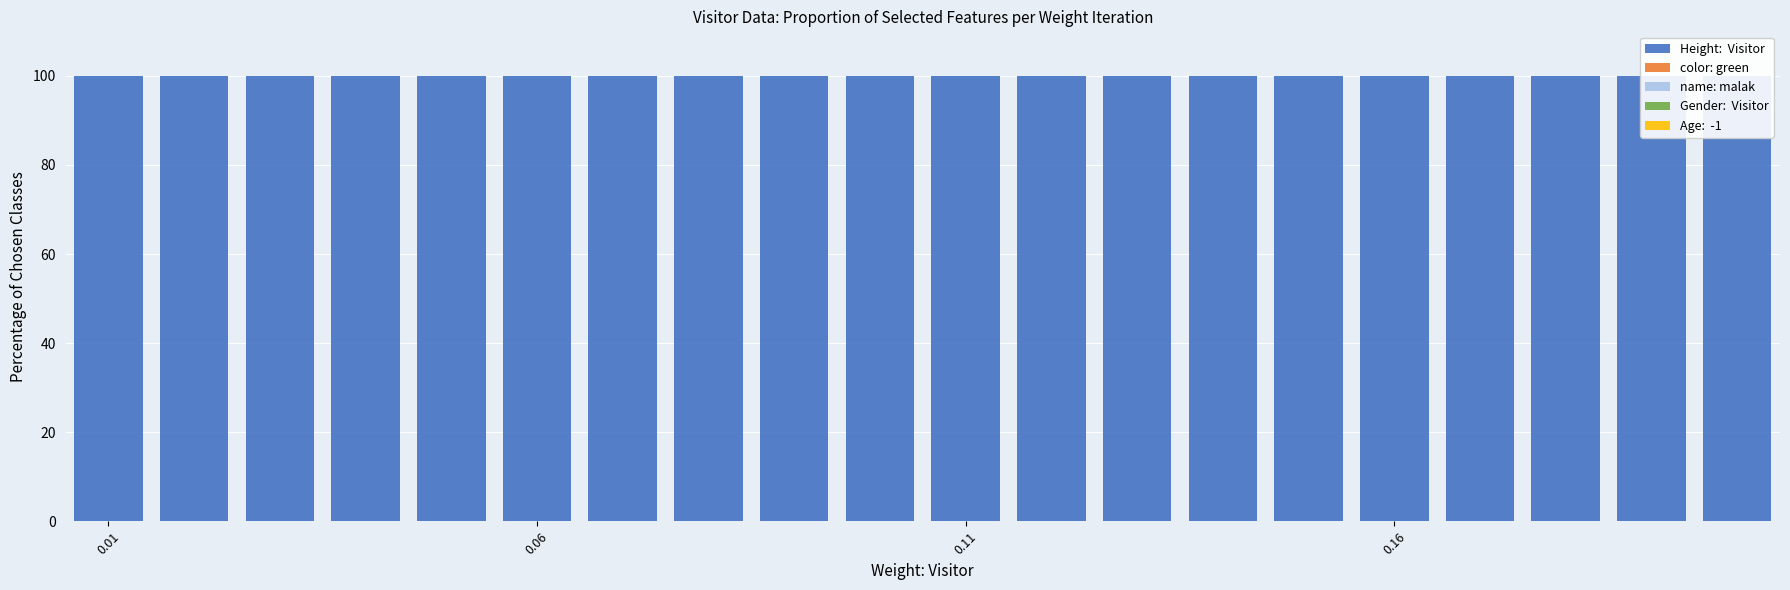

What is the total value across all series at 16?

100